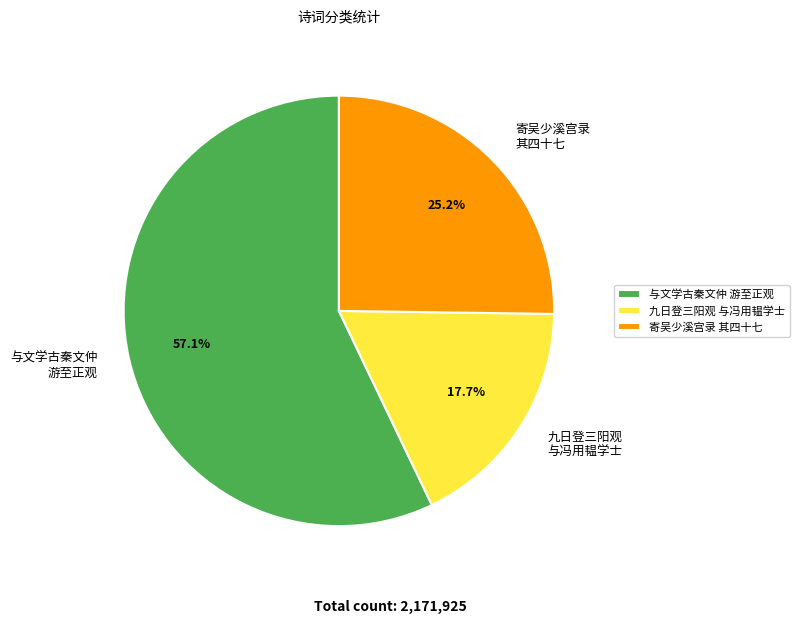

How much of the chart is everything except 寄吴少溪宫录 其四十七?

74.8%